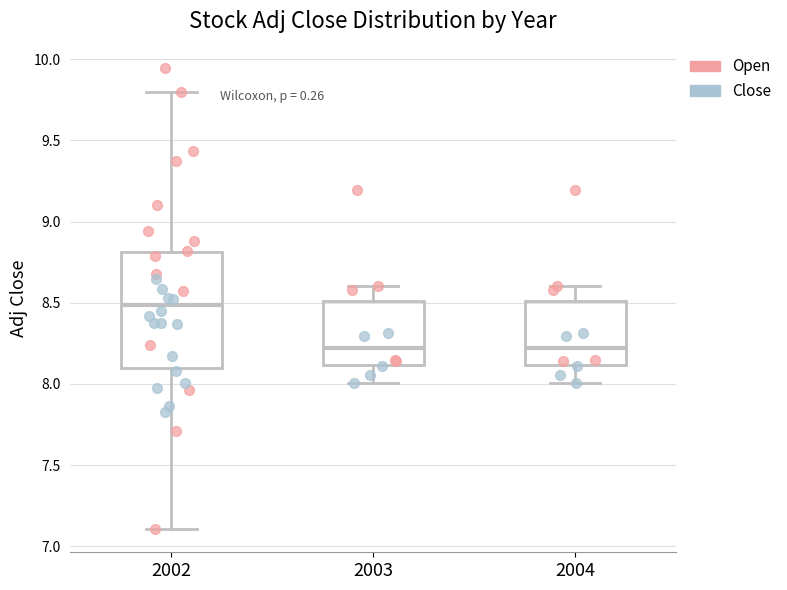

Reading left to right, transcribe this box plot: for each box, give where its median line is, the range the box spans, and where its two whiskers end, as read against the y-axis. The values are not printed on the chart, so give them approximately, as read against the axis.

2002: median 8.5, box 8.1 to 8.8, whiskers 7.1 to 9.8
2003: median 8.2, box 8.1 to 8.5, whiskers 8.0 to 8.6
2004: median 8.2, box 8.1 to 8.5, whiskers 8.0 to 8.6